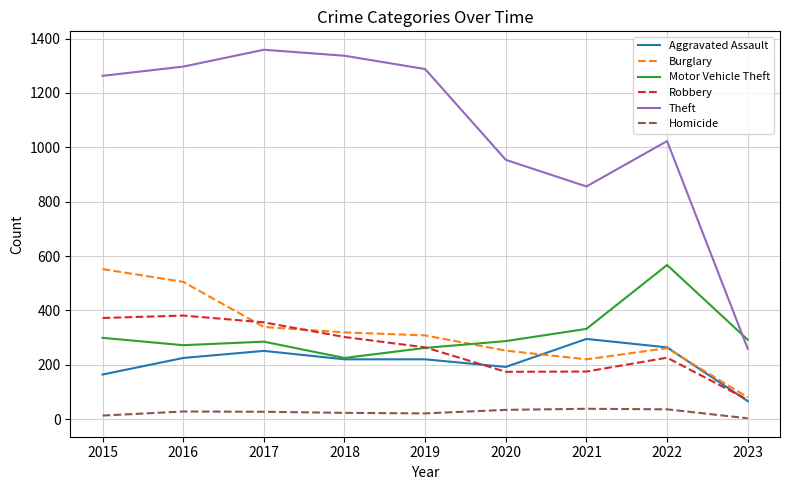

What is the minimum value for Homicide?

3